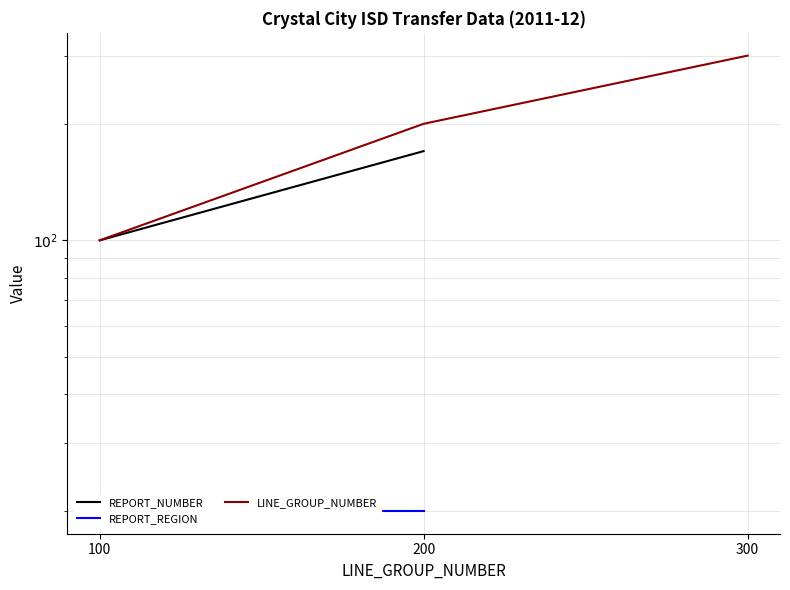

What is the difference between the maximum and minimum values in the REPORT_NUMBER series?

70.0